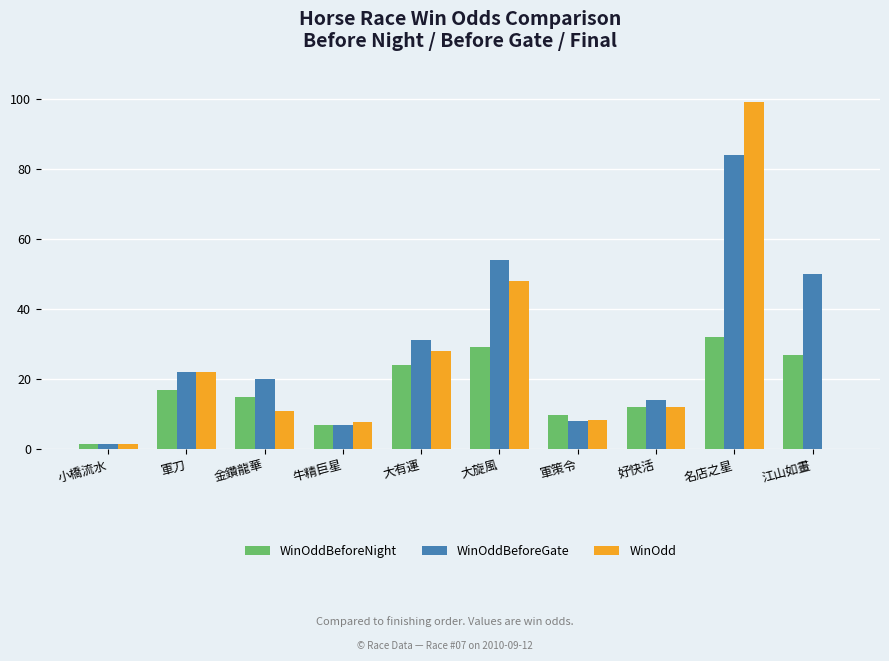

Is it true that WinOddBeforeGate equals 8.1 at 軍策令?

True